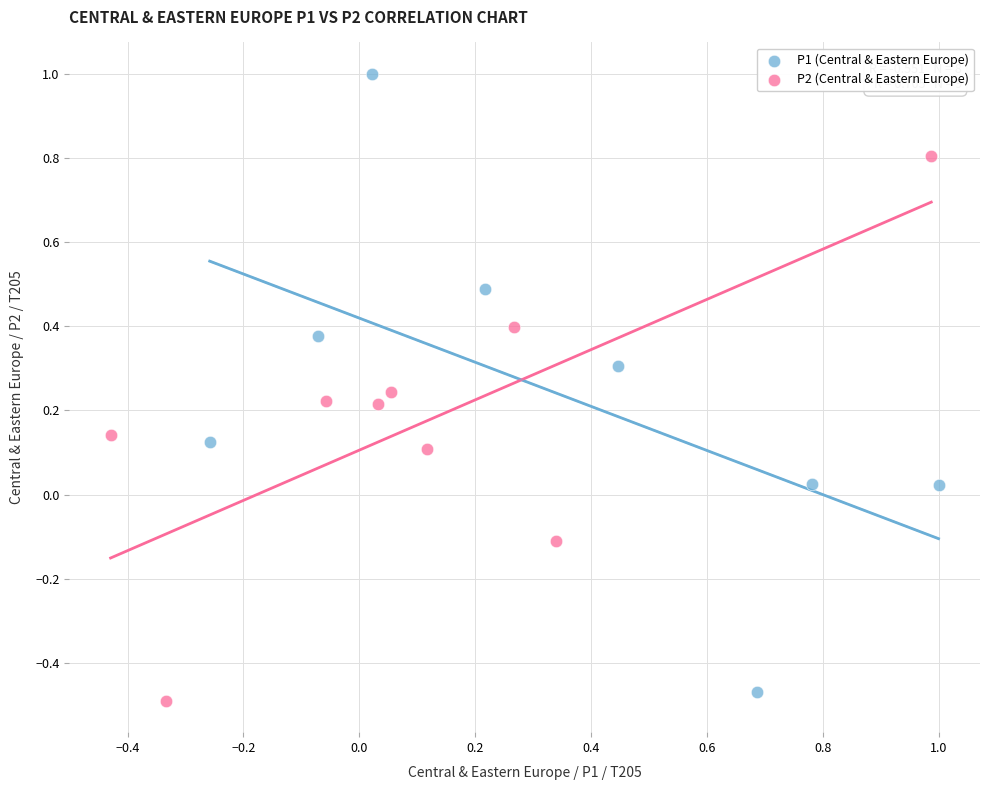

Which series reaches the maximum Y coordinate?

P1 (Central & Eastern Europe)